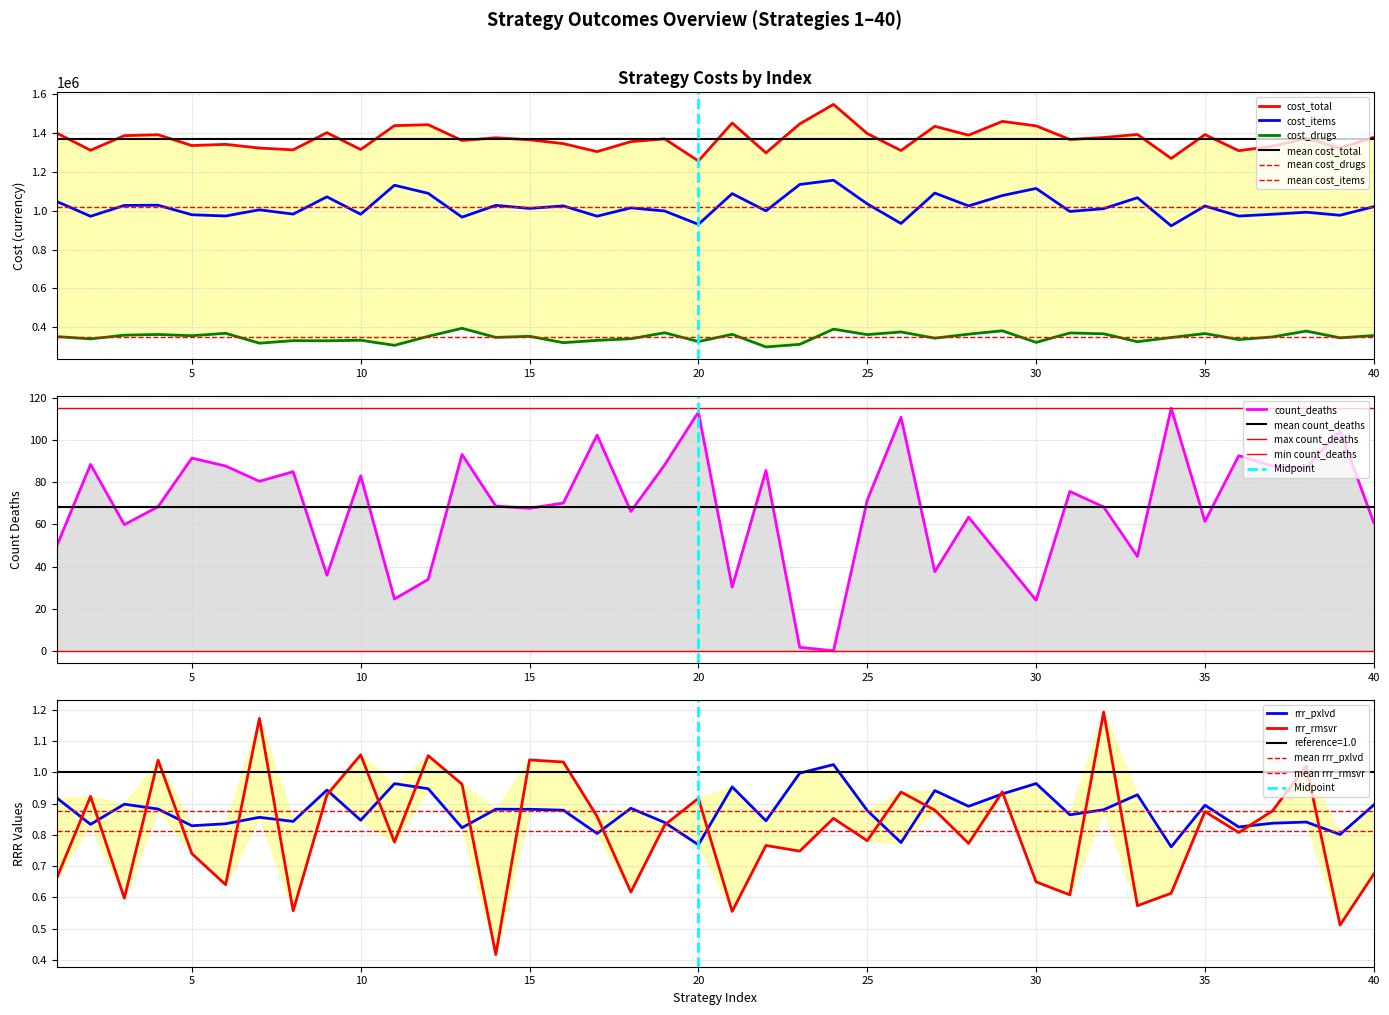

What is the difference between the second highest and minimum values in the rrr_rmsvr series?

0.8